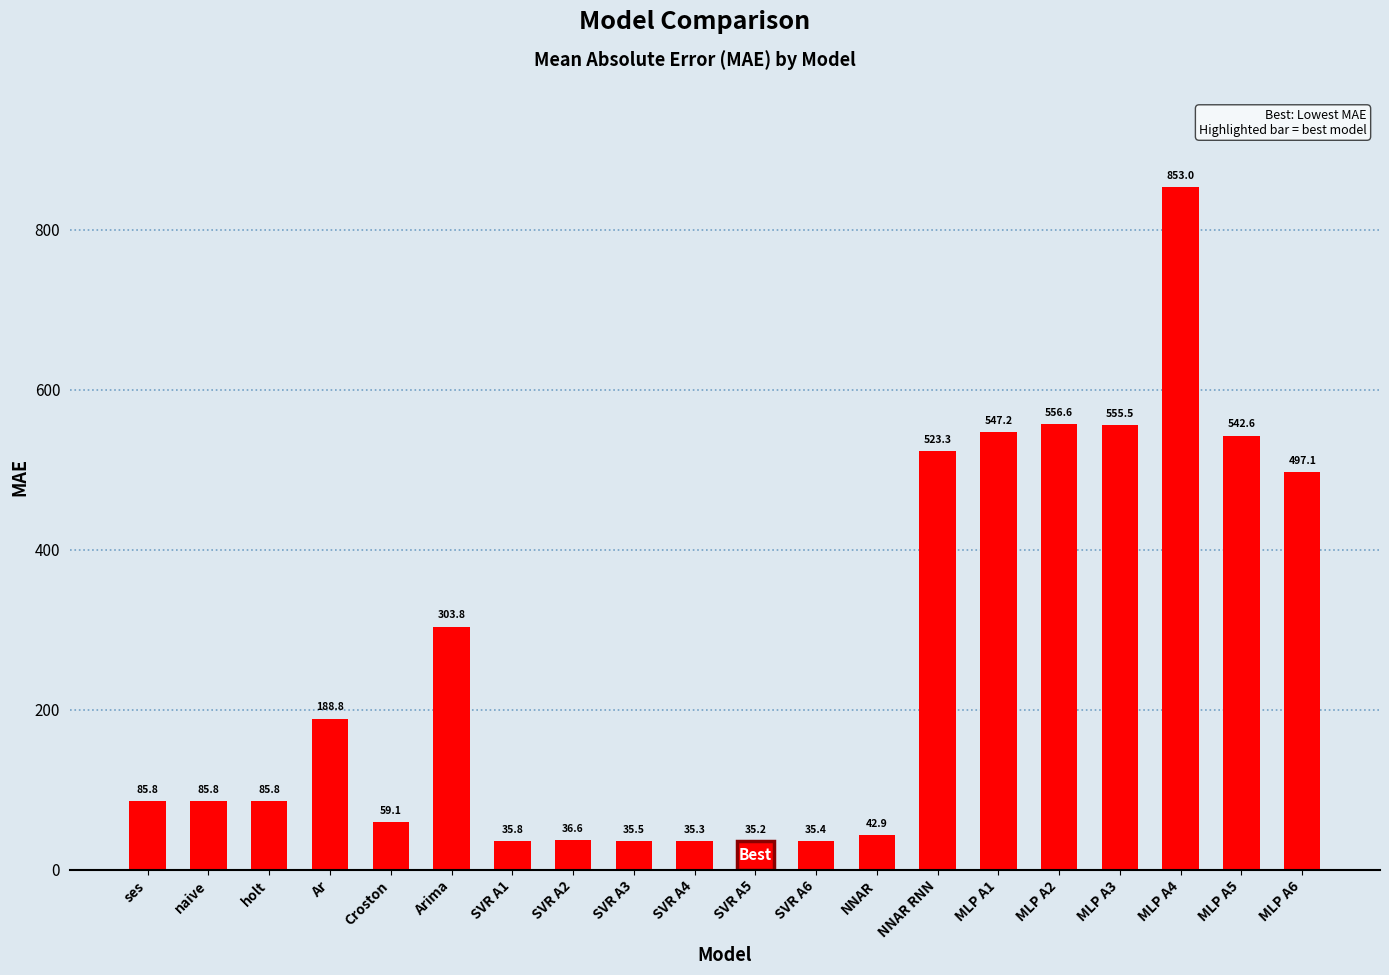

What is the value of the 2nd bar from the left?

85.8